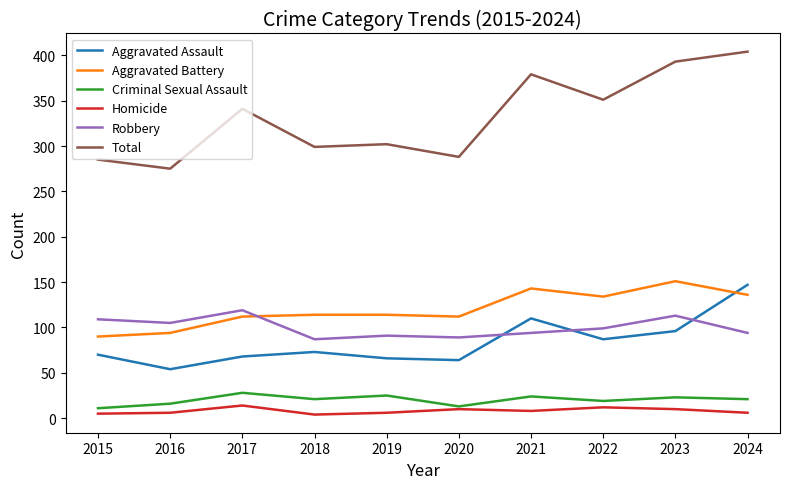

True or false: Aggravated Assault and Total cross at least once.

False